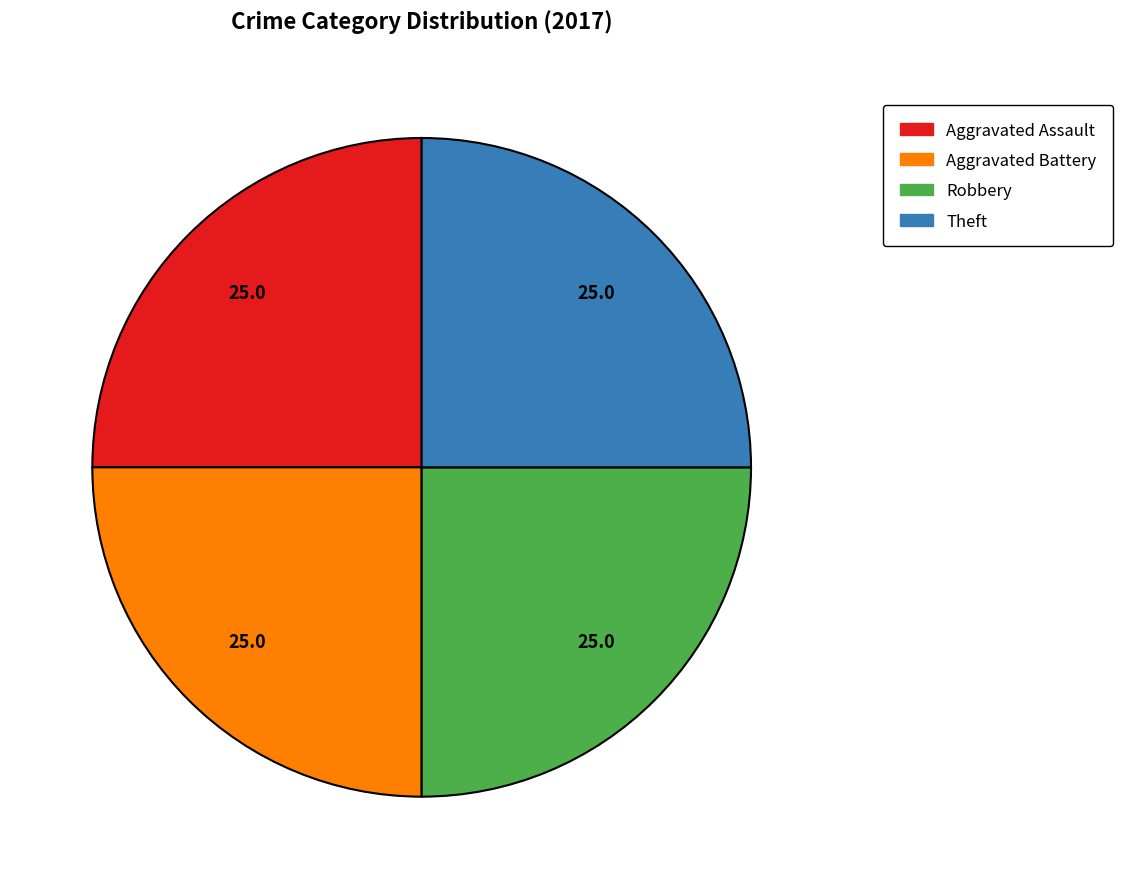

True or false: Robbery accounts for 25% of the total.

True